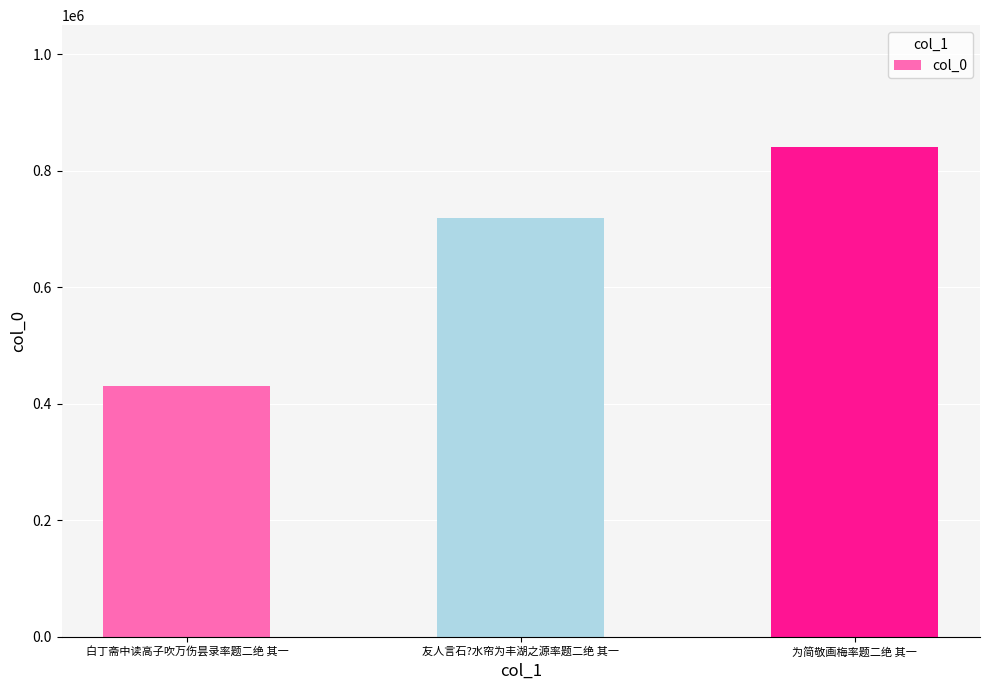

The chart shows a value of 841318 at 为简敬画梅率题二绝 其一. True or false?

True